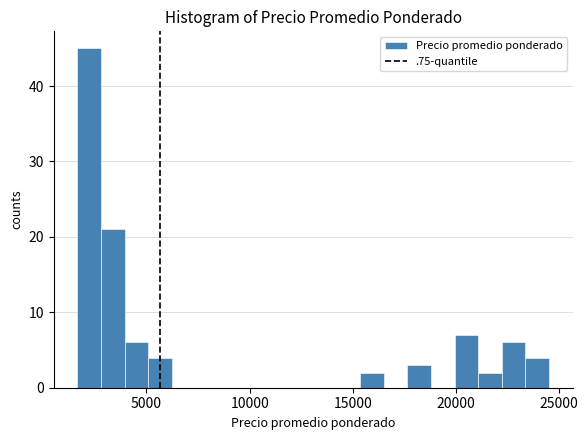

Read against the x-axis, roughly where is the centre of the tallest bar?

2000